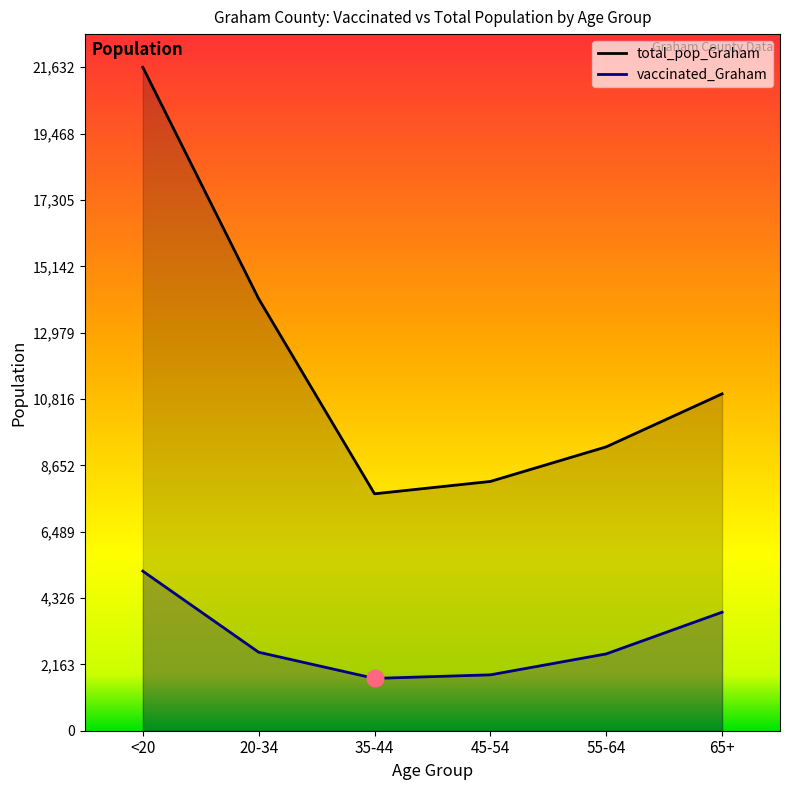

Reading left to right, extract all data points from this chart.

vaccinated_Graham: 5203	2559	1706	1822	2505	3864
total_pop_Graham: 21632	14083	7725	8128	9256	10984